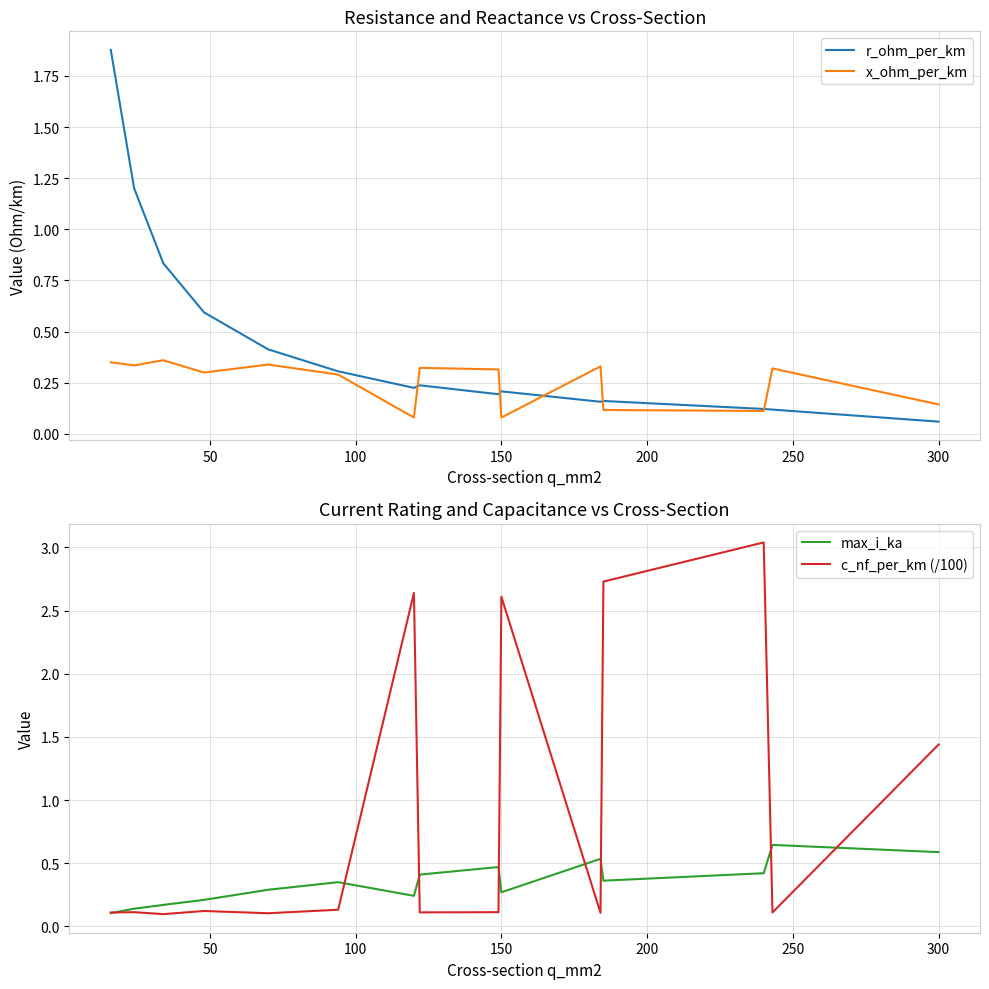

At which label is r_ohm_per_km closest to 0?

300